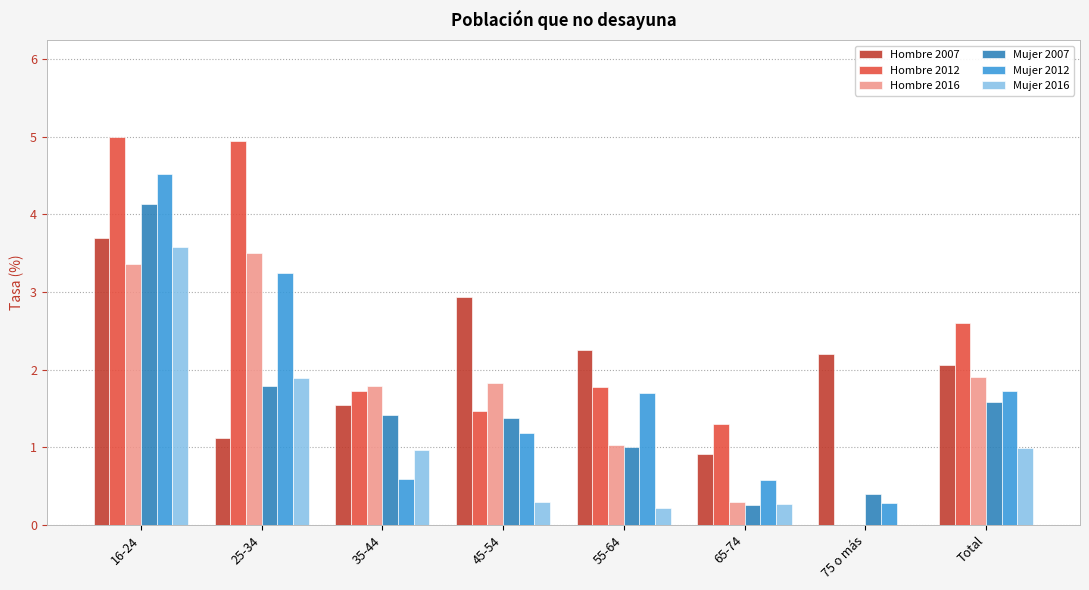

Is it true that Hombre 2012 equals 0.3 at 65-74?

False